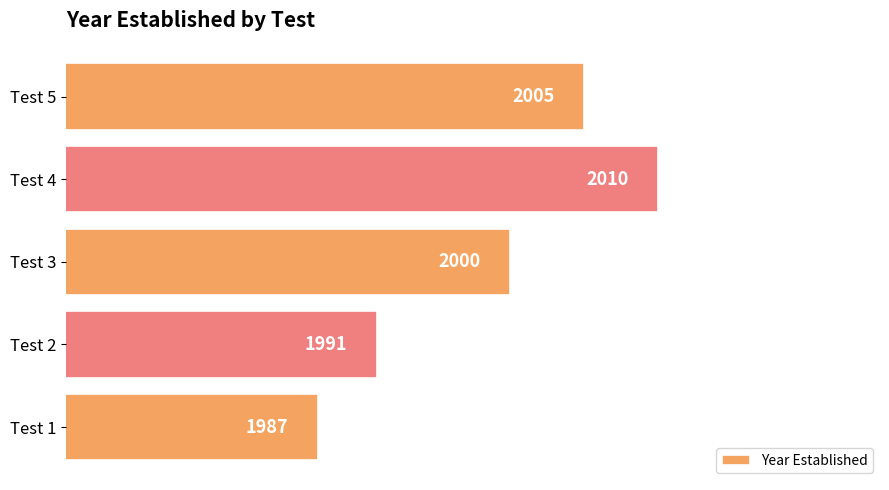

True or false: the data shows 446 at Test 5.

False